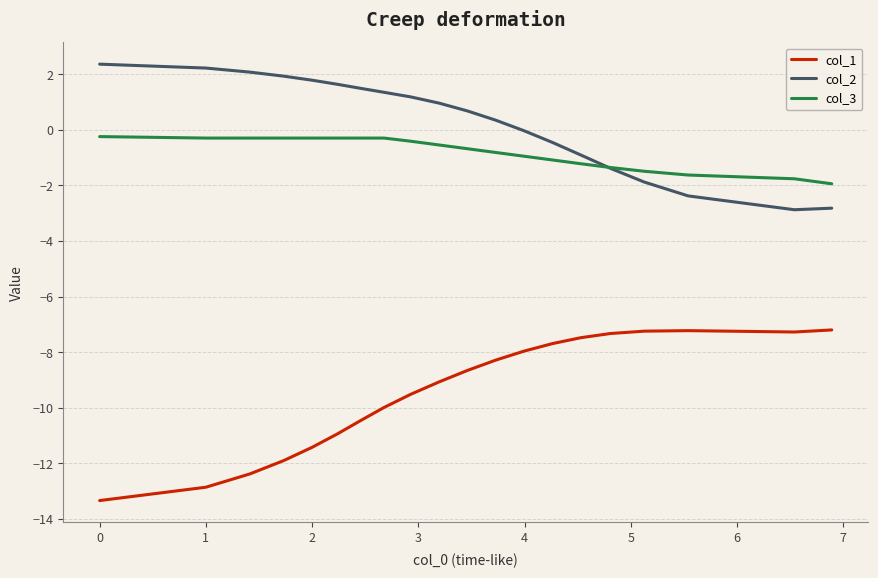

True or false: col_1 and col_2 cross at least once.

False